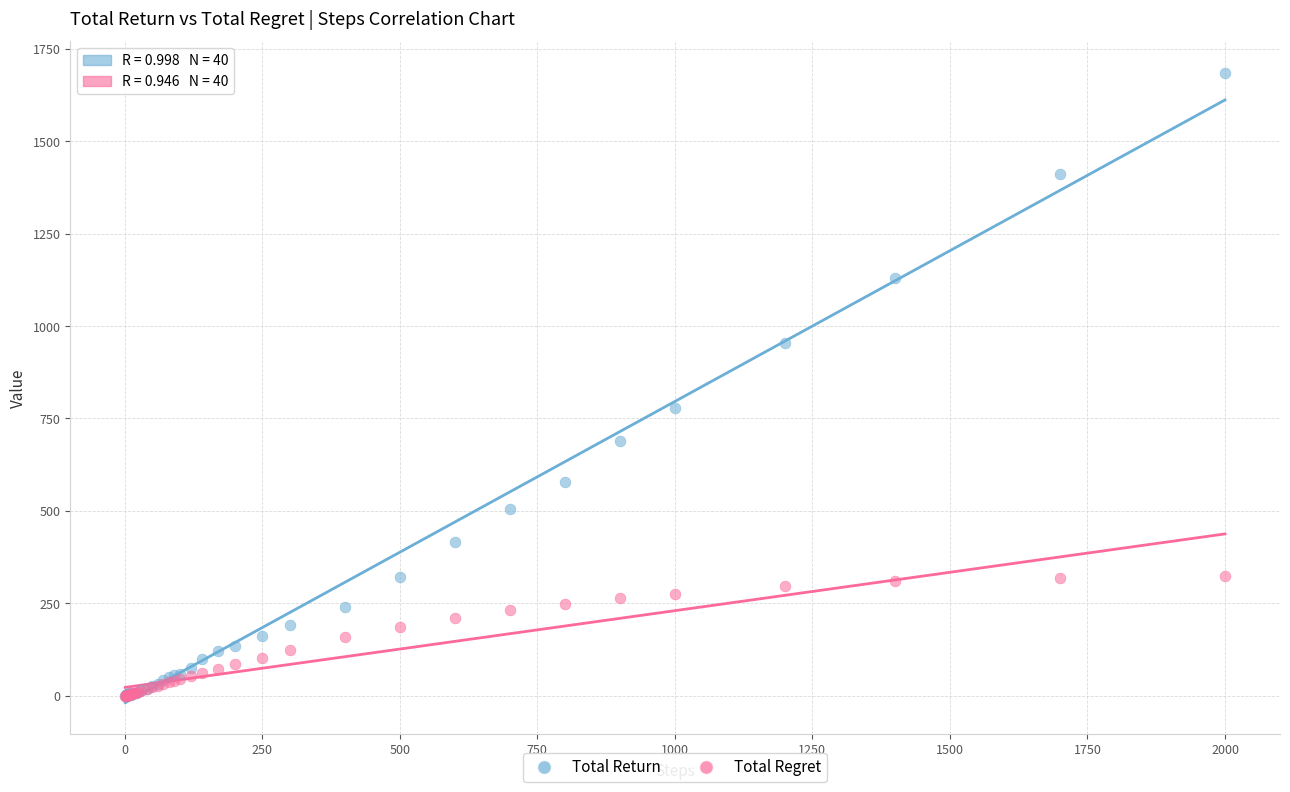

In the Total Return series, what Y value is closest to 842?

777.2